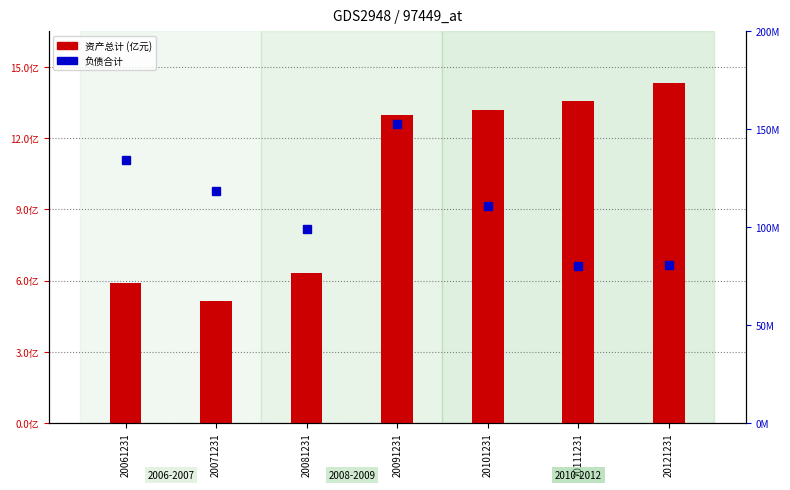

Which series changed the most between 20071231 and 20121231?

资产总计